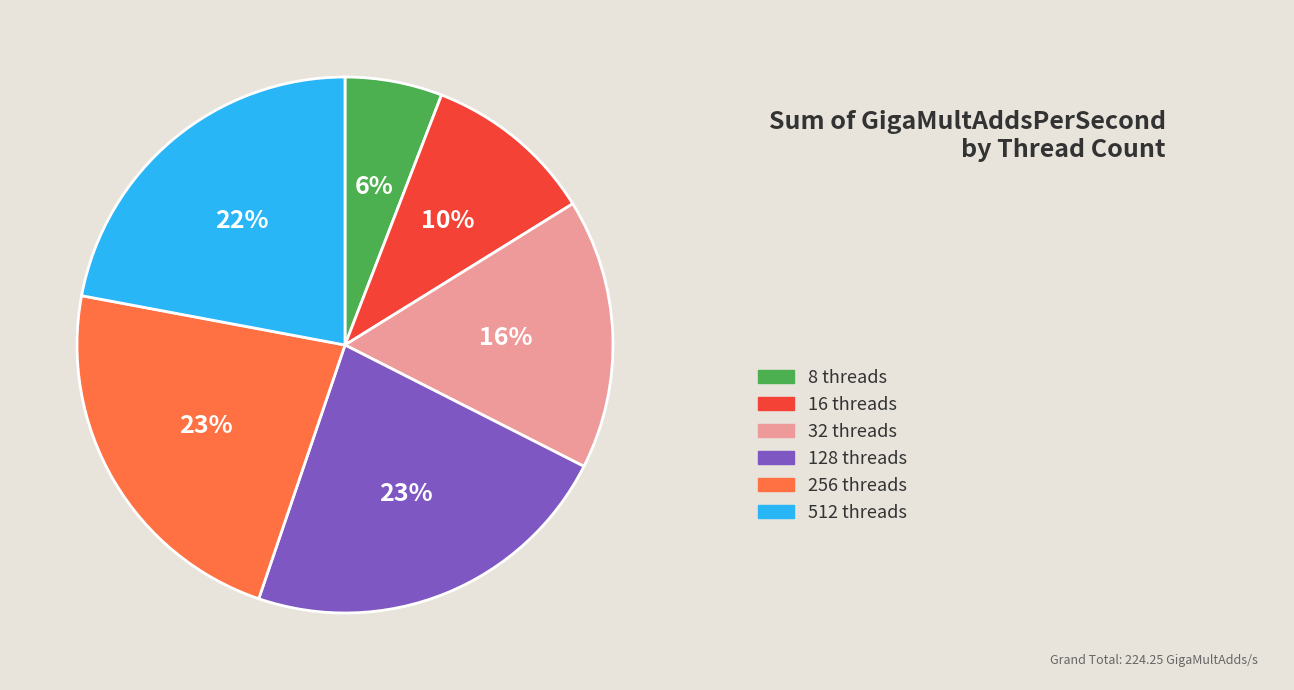

To the nearest percent, what is the difference between the largest and smallest slice percentages?

17%